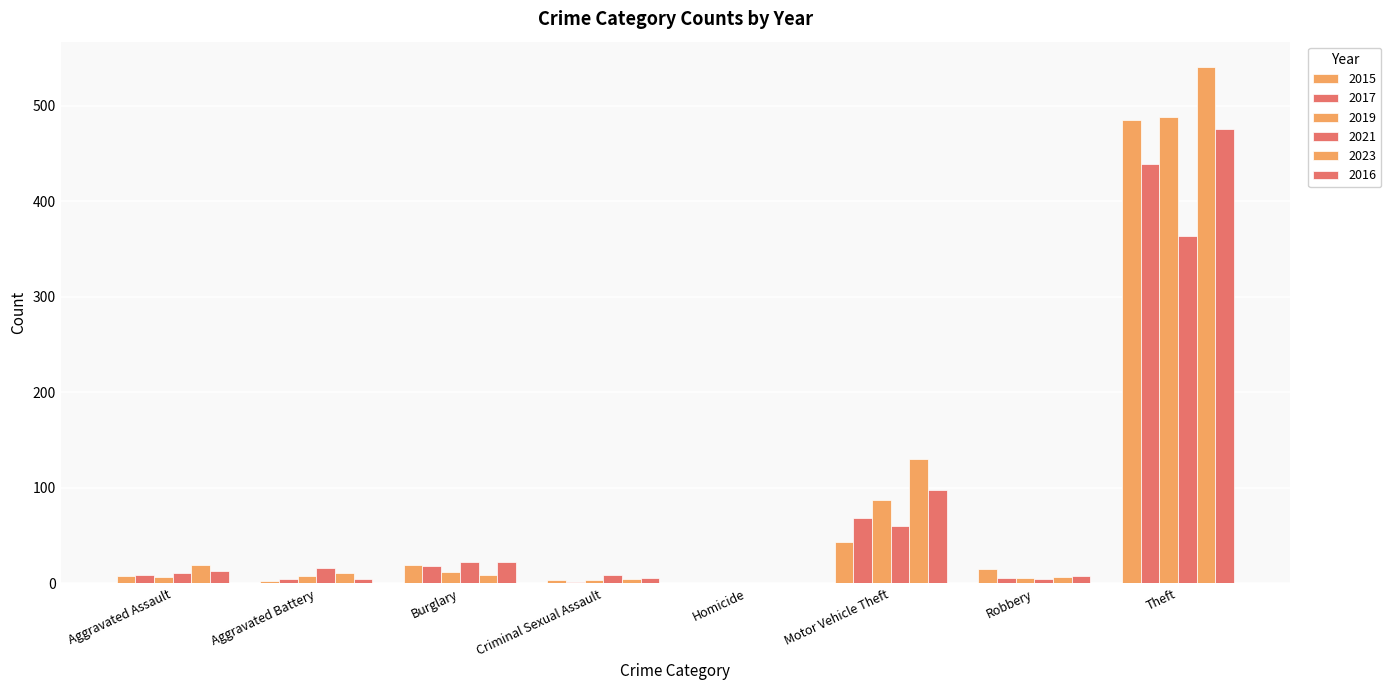

Where is 2016 nearest to the value 238?

Motor Vehicle Theft